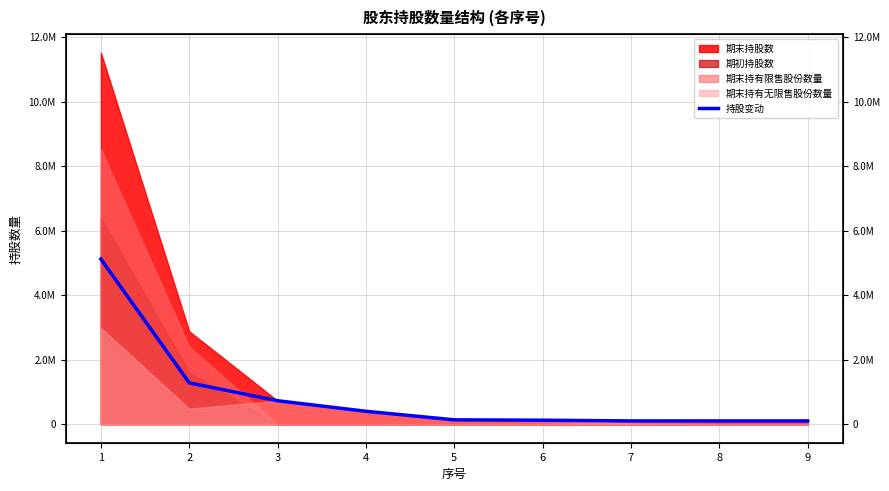

What is the smallest value displayed?

100000